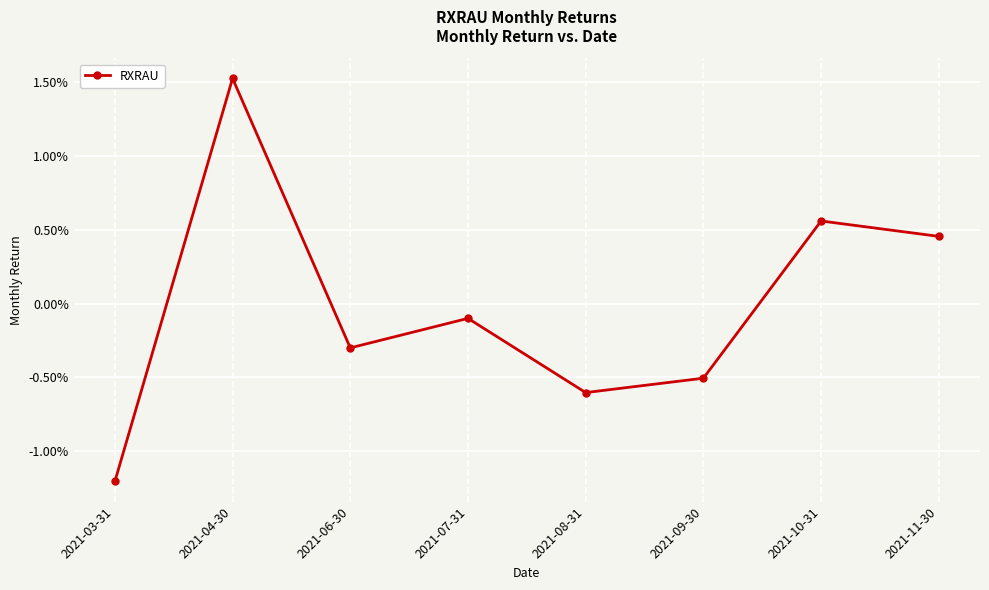

Is this an area chart (filled region under the line)?

No